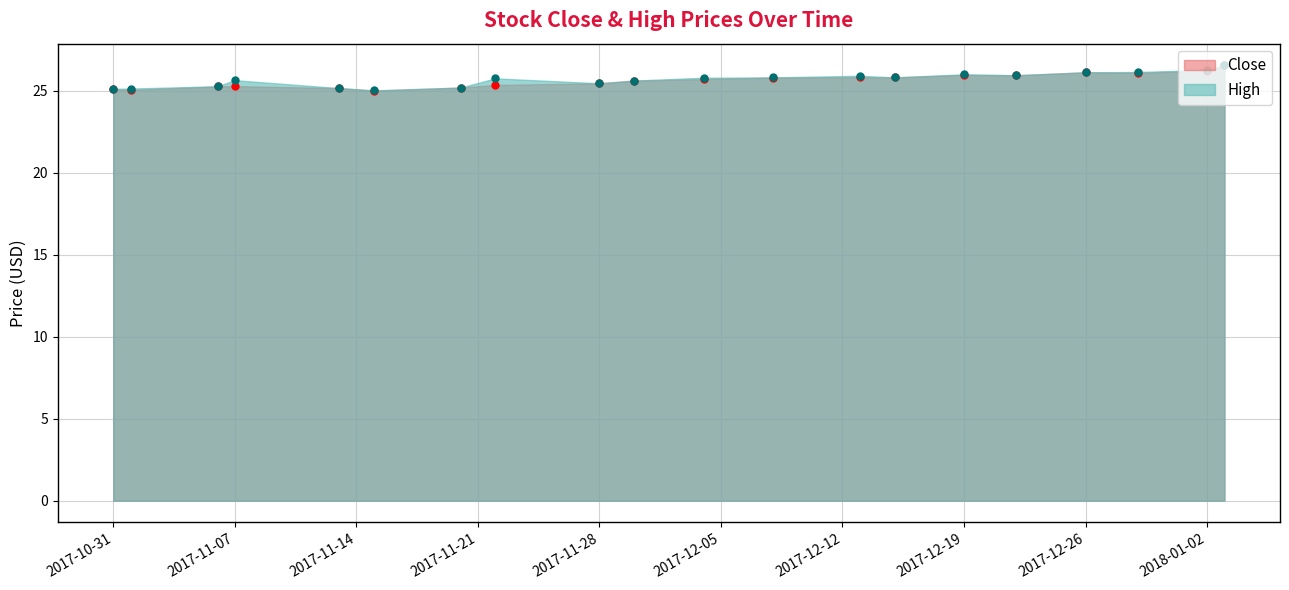

What is the difference between the maximum and minimum values in the High series?

1.5